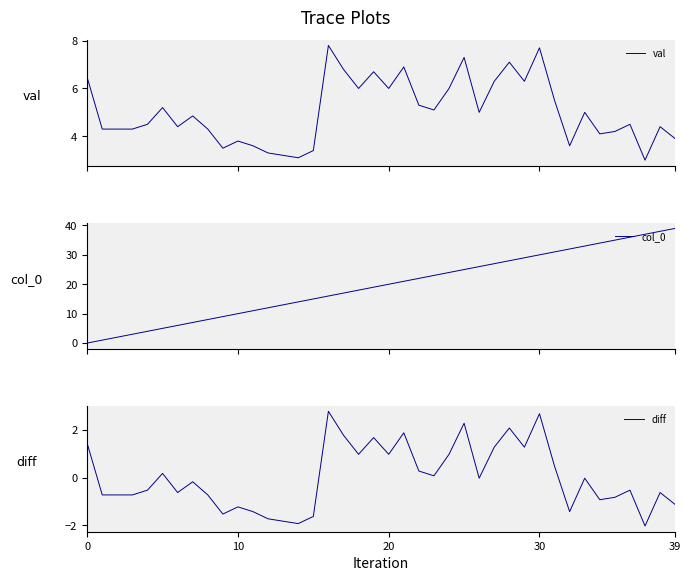

How many values in the col_0 series exceed 20?

19